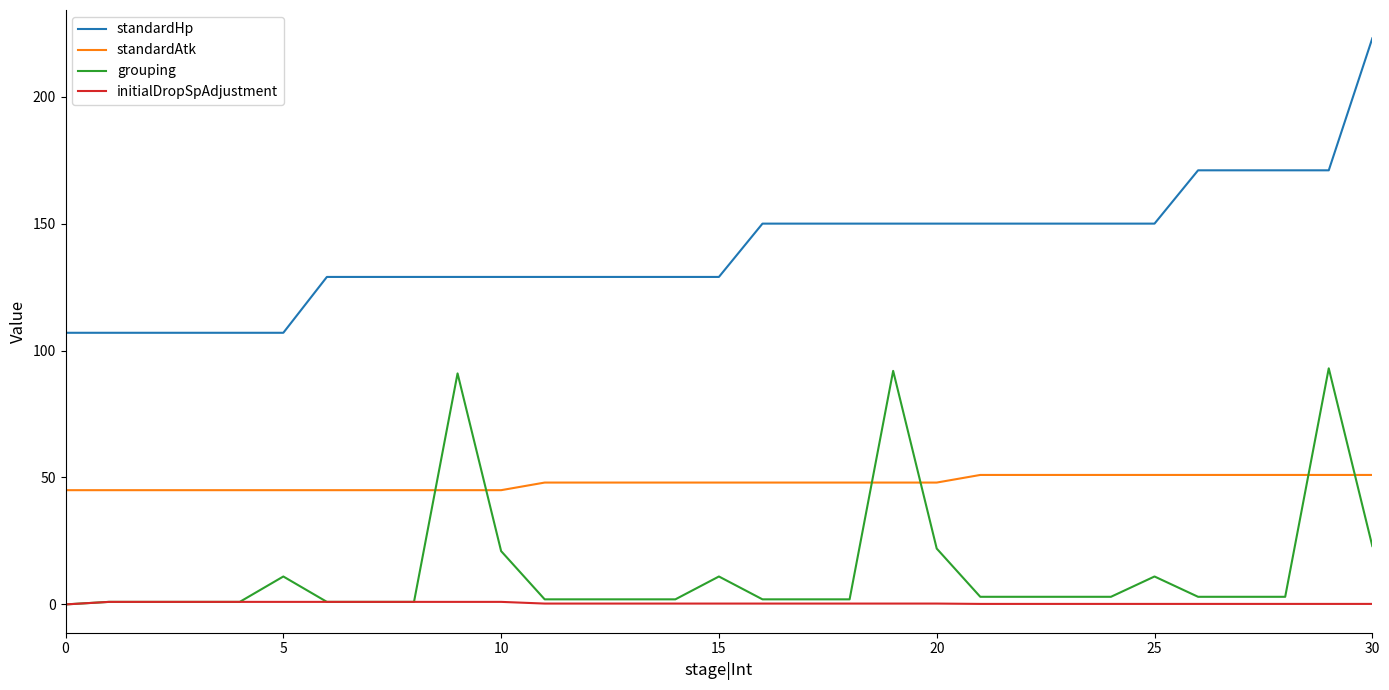

True or false: grouping and standardHp intersect in this chart.

False